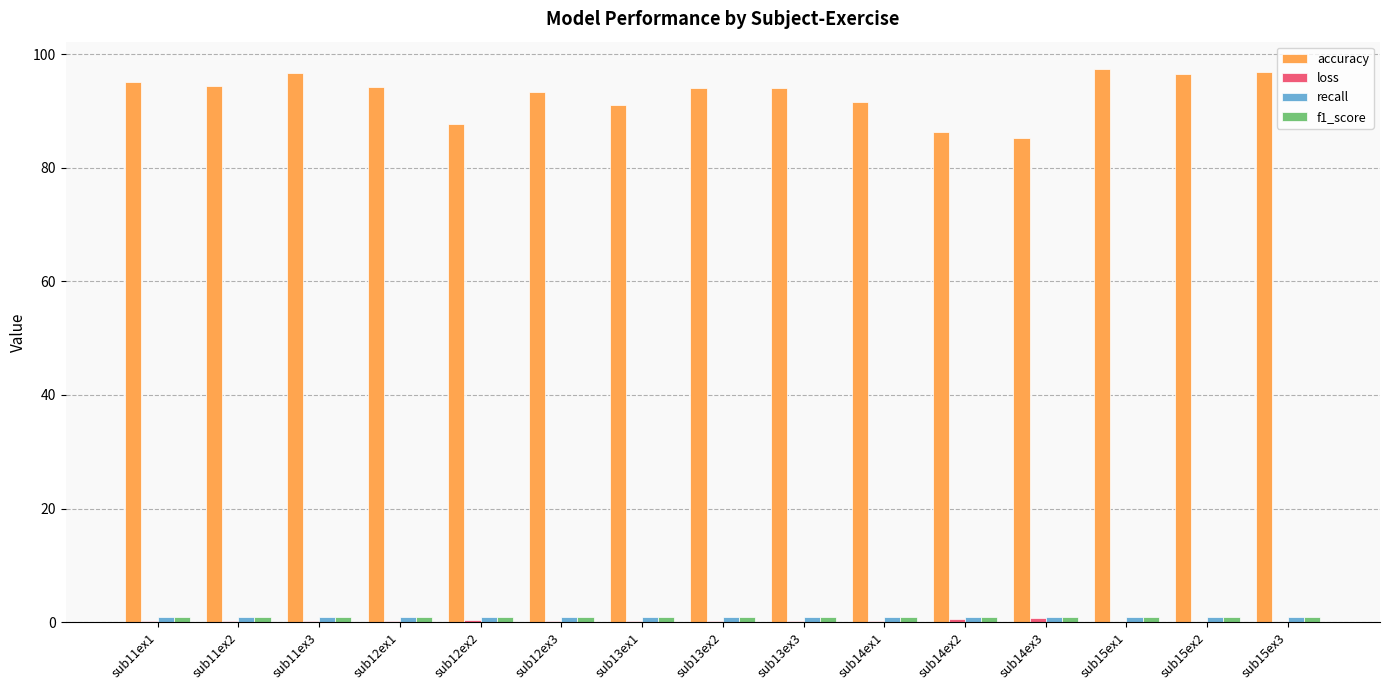

Which series has the largest total across all categories?

accuracy